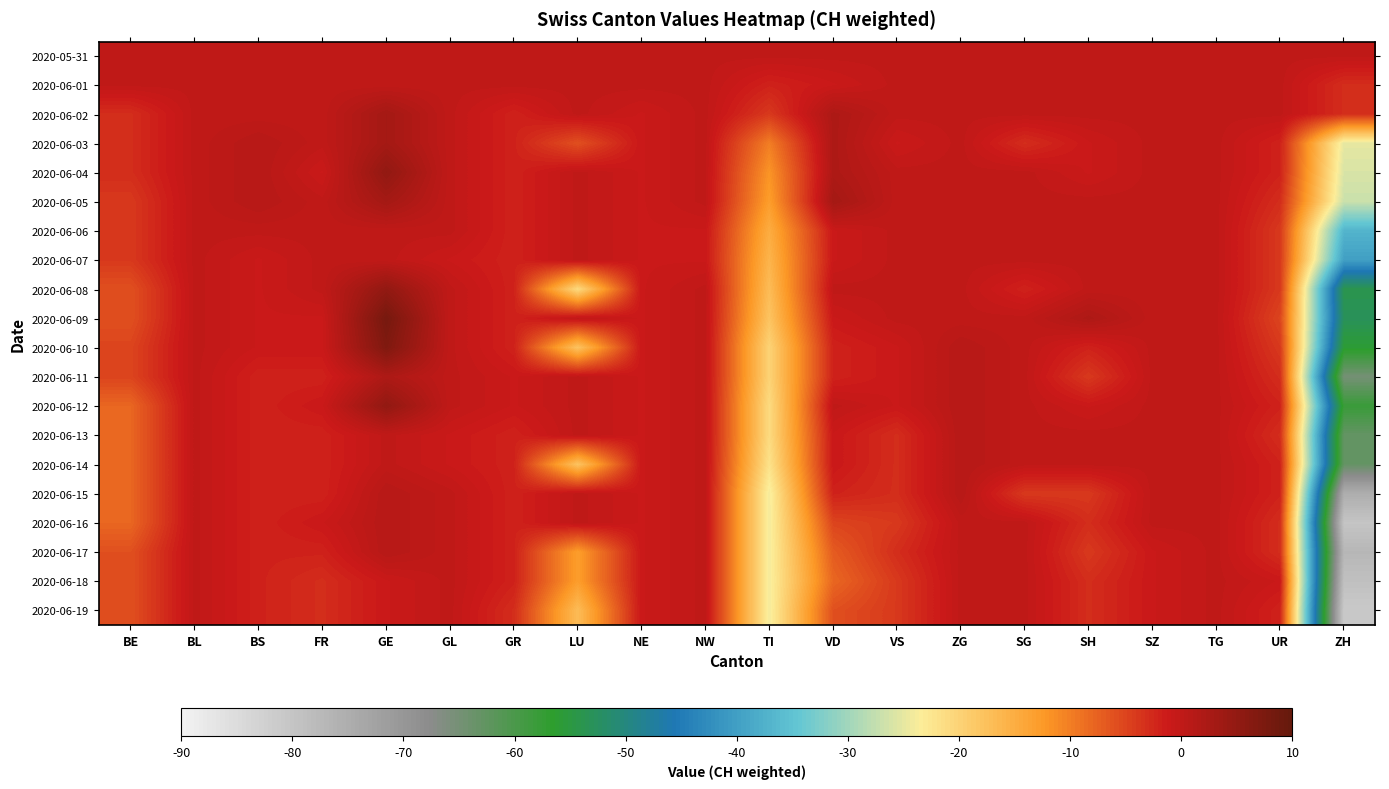

What is the total value across all series at TI?

-331